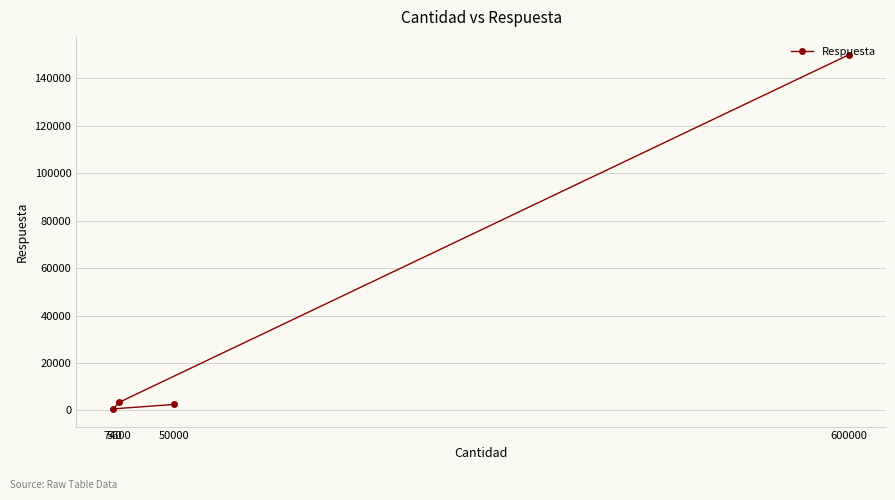

Read the value at 600000.

150000